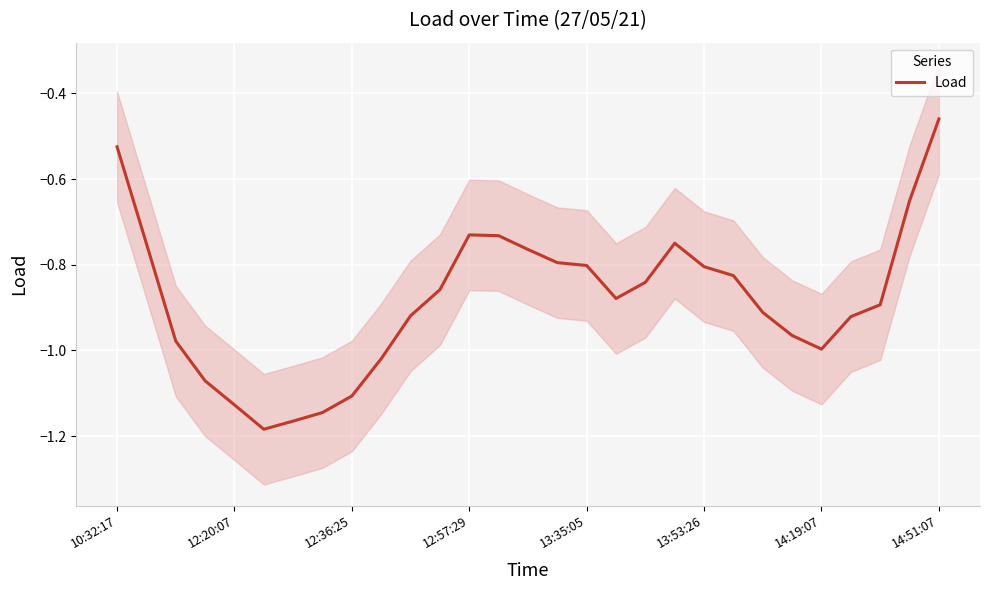

At which label does Load reach its peak?

14:51:07